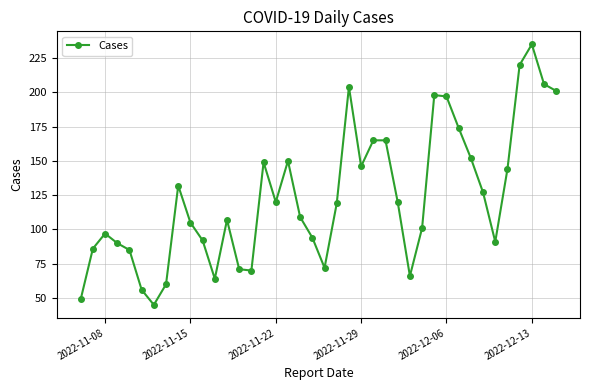

What is the value of the 11th point from the left?

92